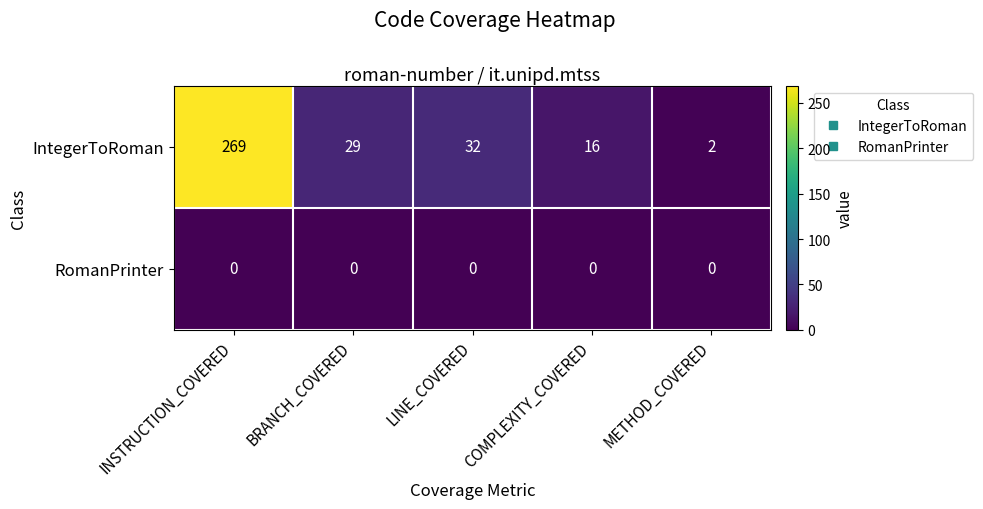

What is the greatest value displayed?

269